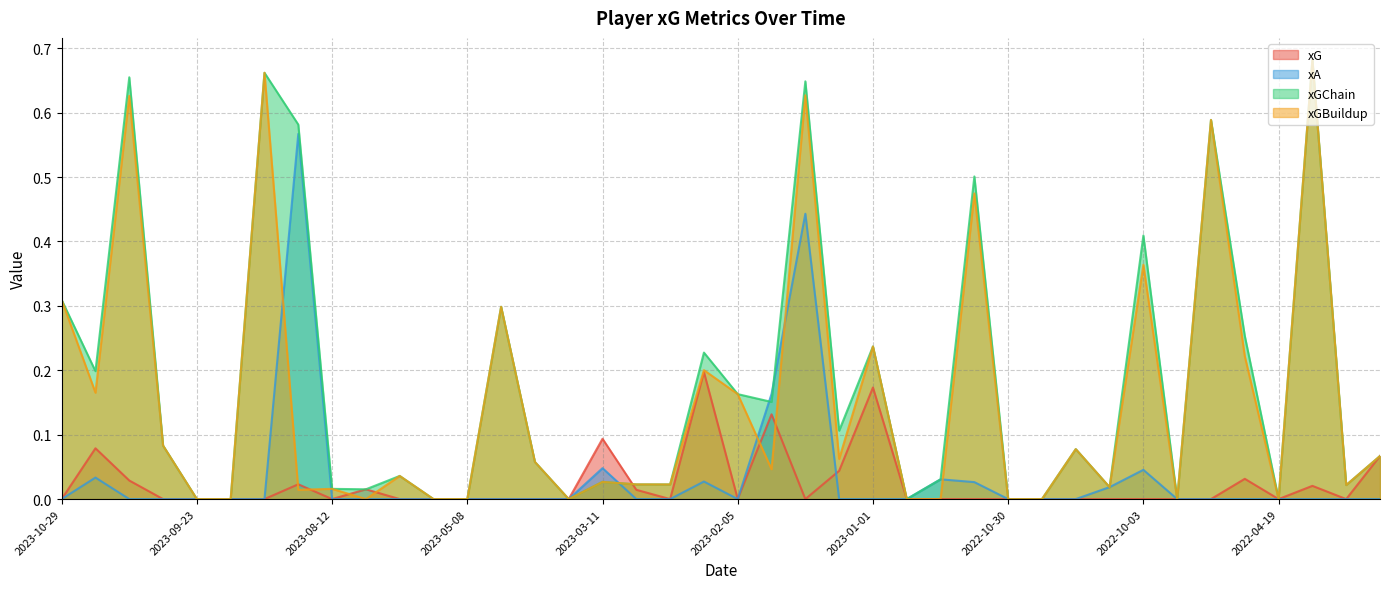

Does the chart display data point markers on the line(s)?

No